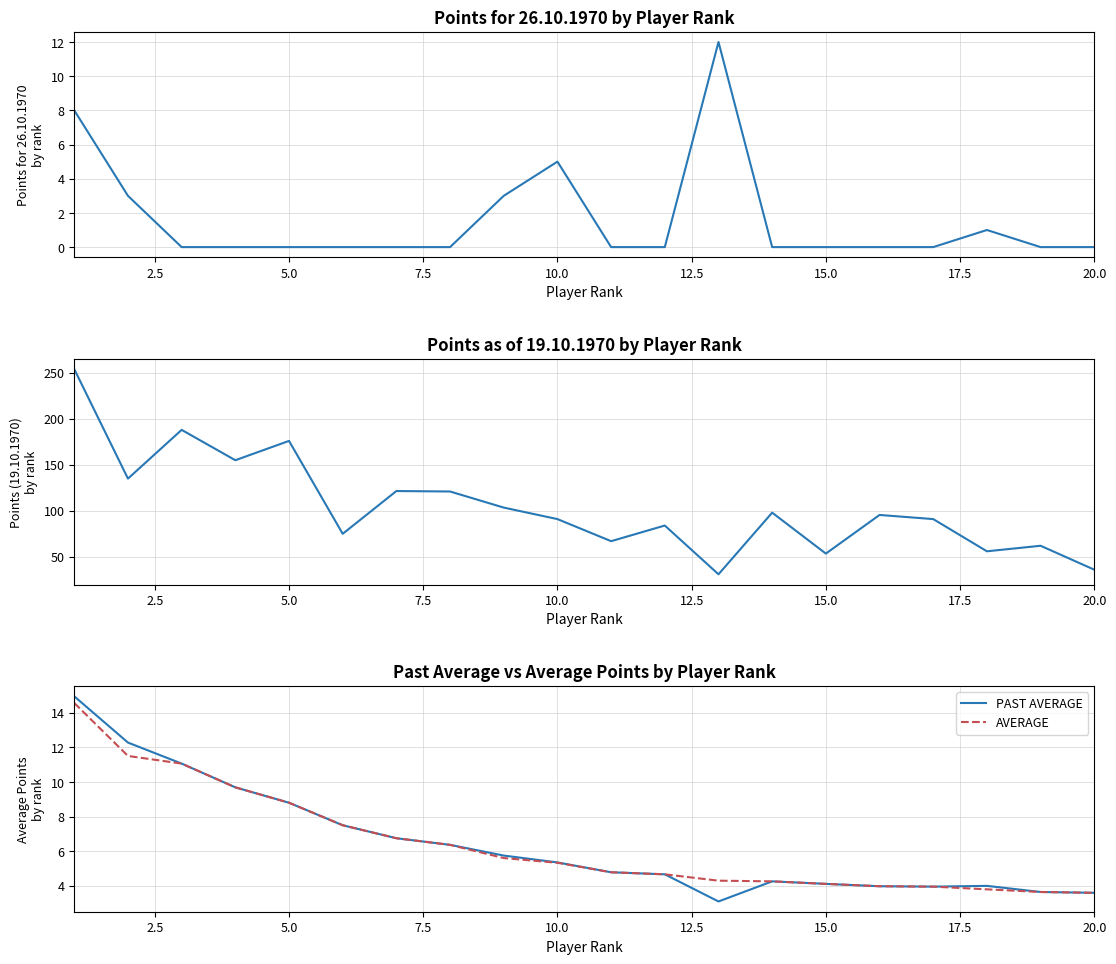

Rank the series at 10 from highest to lowest value.

PAST AVERAGE, AVERAGE, Points for 26.10.1970